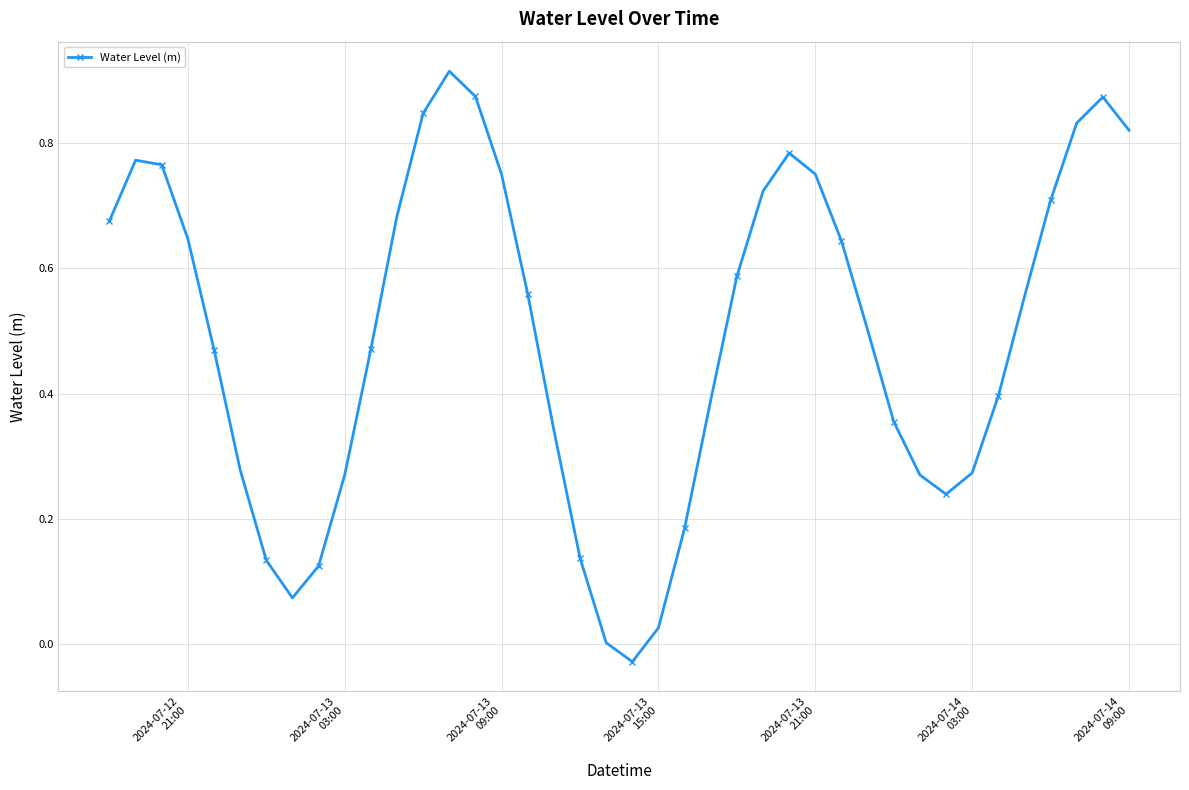

How many interior local peaks (higher than both neighbors) does the data have?

4